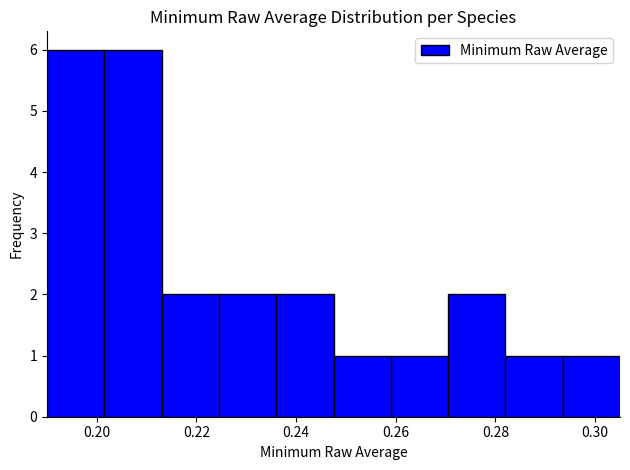

How tall is the bar that spans 0.236 to 0.248 on the x-axis? Neither the bar edges nor the heights are printed on the chart, so give them approximately, as read against the axes.

2